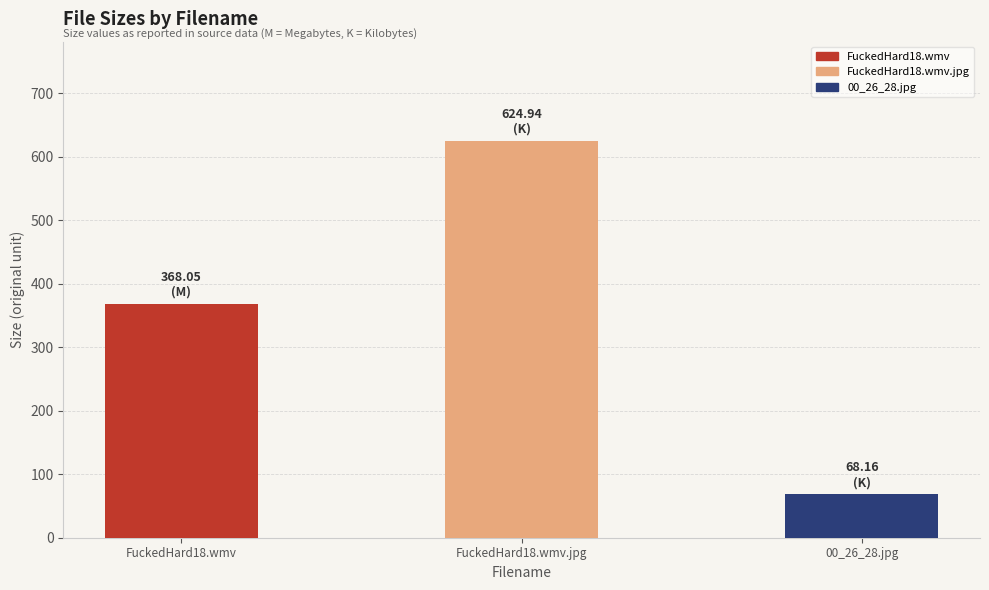

Reading left to right, what are all the values shown in this chart?

368.1	624.9	68.2